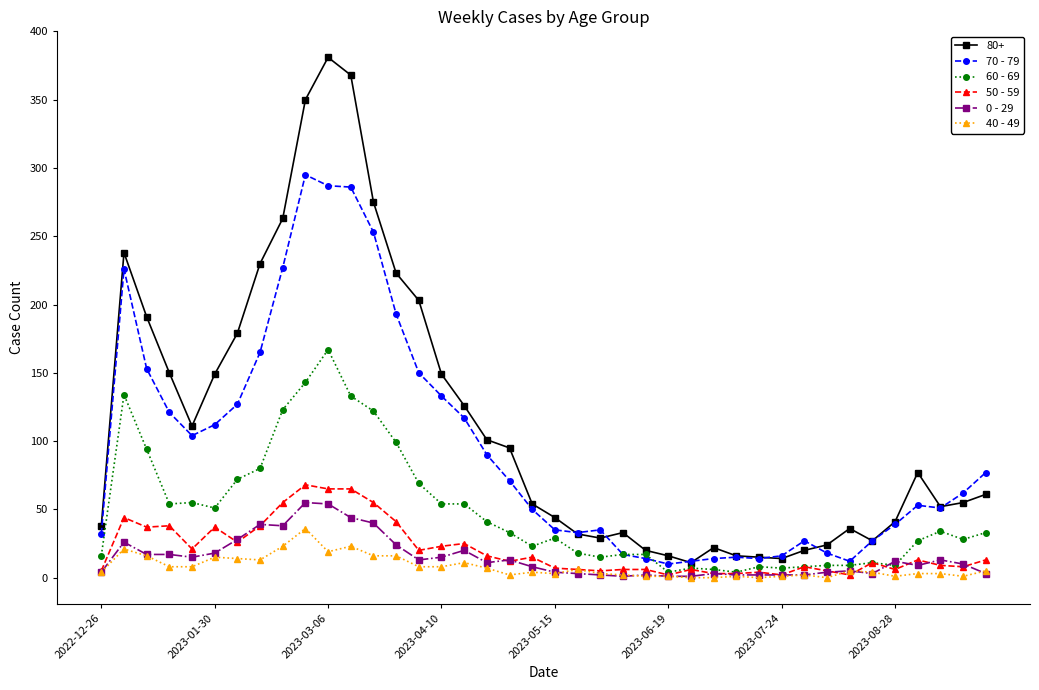

True or false: 40 - 49 and 80+ cross at least once.

False